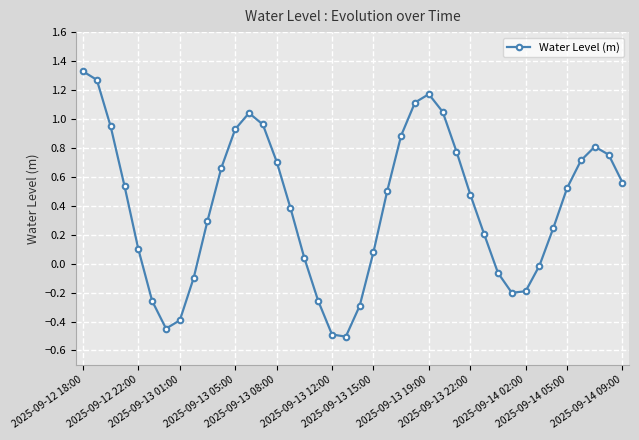

What is the smallest value displayed?

-0.5